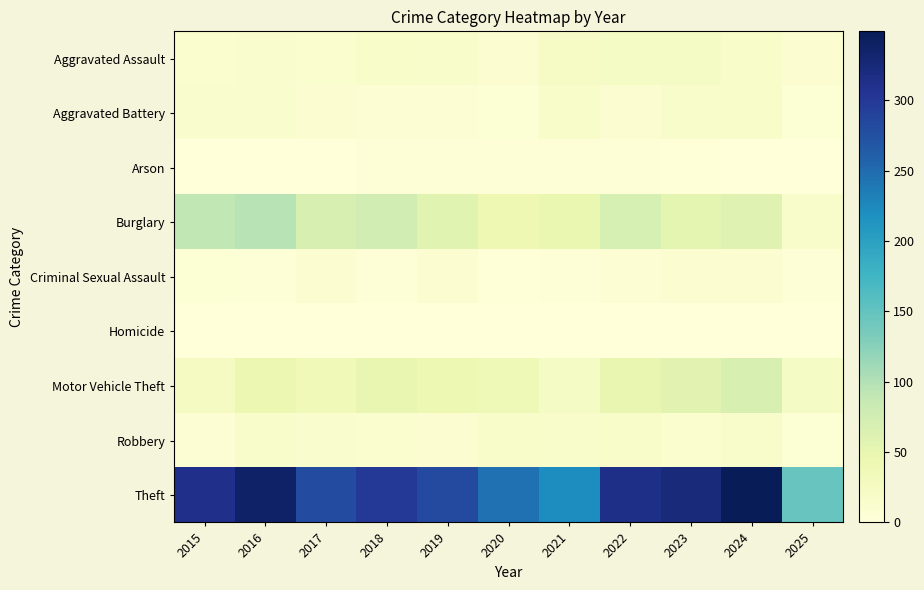

Which has a higher value, 2015 or 2018?

2018